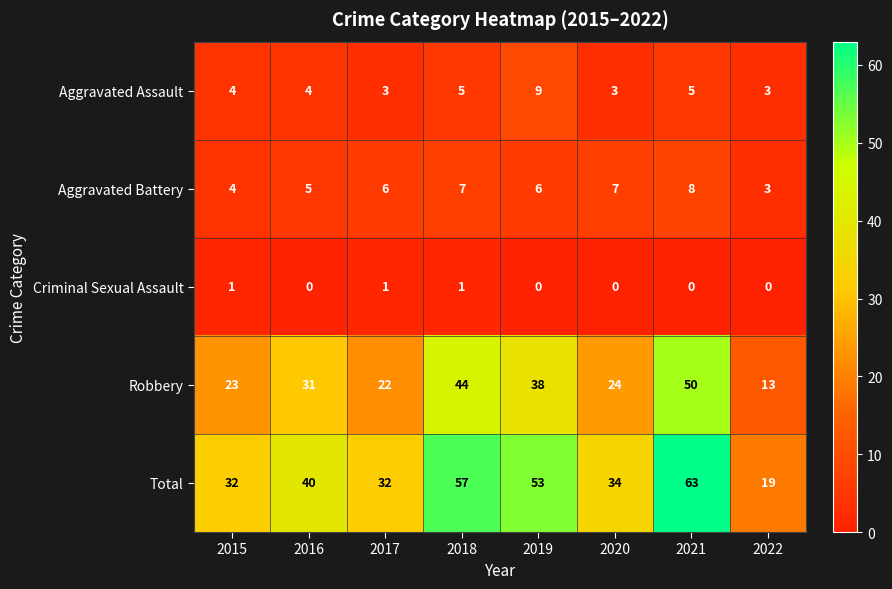

How many values in the Robbery series are below 31?

4